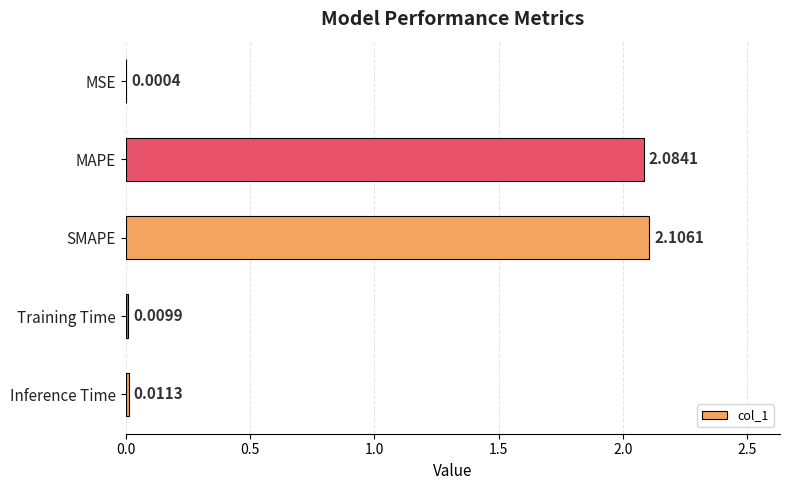

Which has a higher value, Inference Time or Training Time?

Inference Time